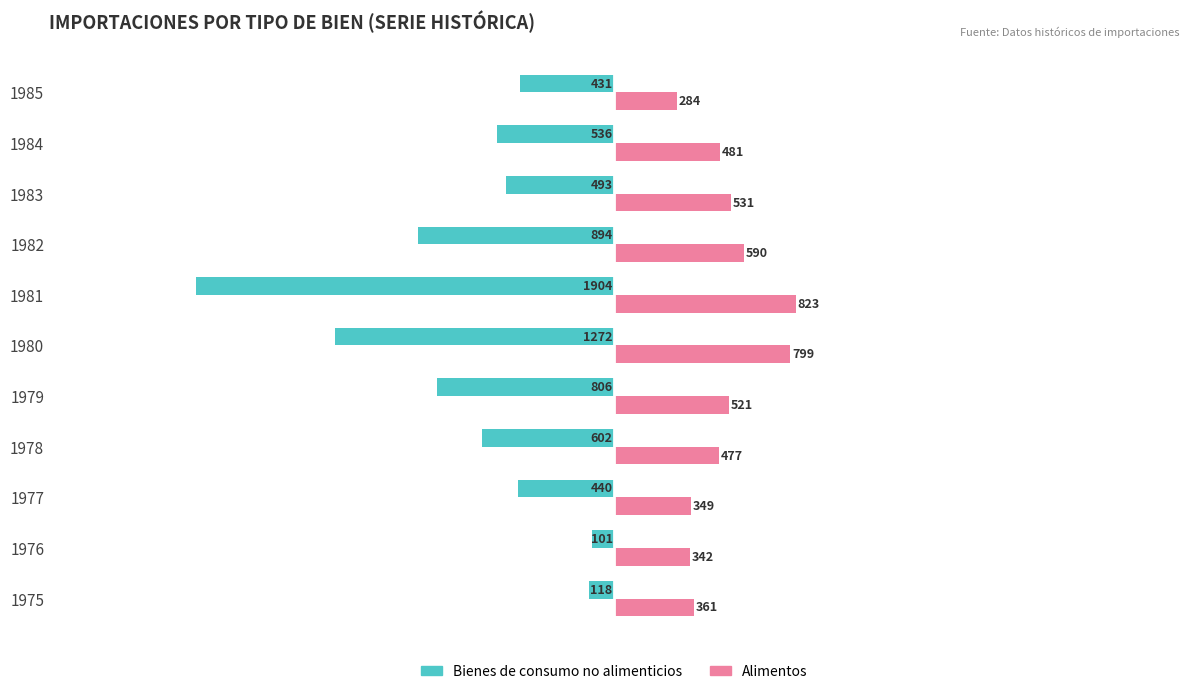

Which series has the largest total across all categories?

Alimentos